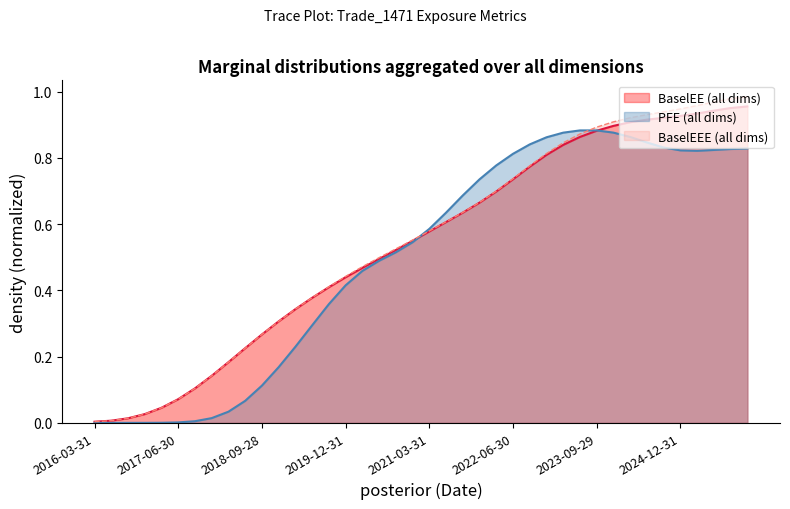

List the series in order of their peak value, lowest first.

PFE (all dims), BaselEE (all dims), BaselEEE (all dims)